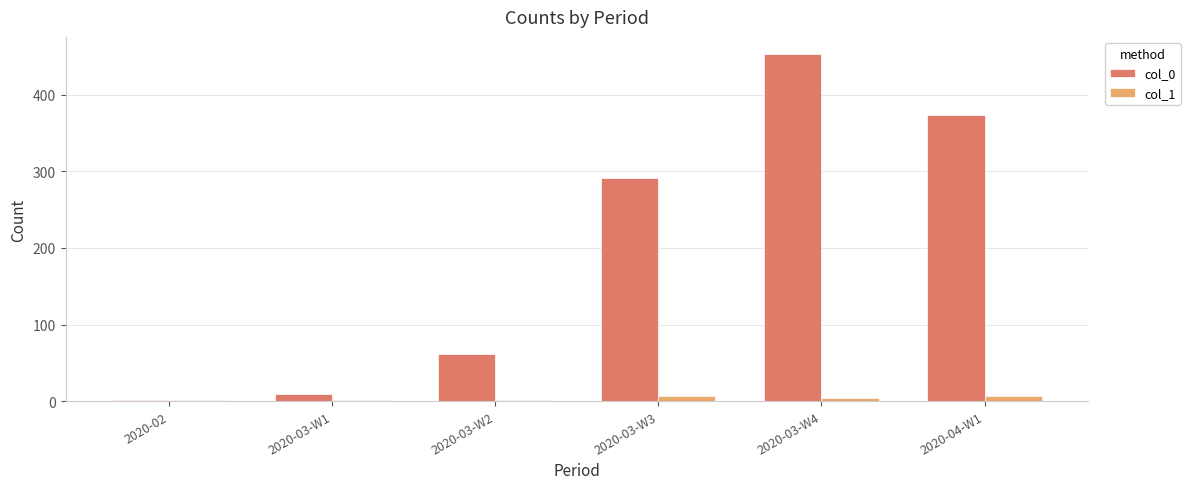

Which category has the highest value in the col_0 series?

2020-03-W4